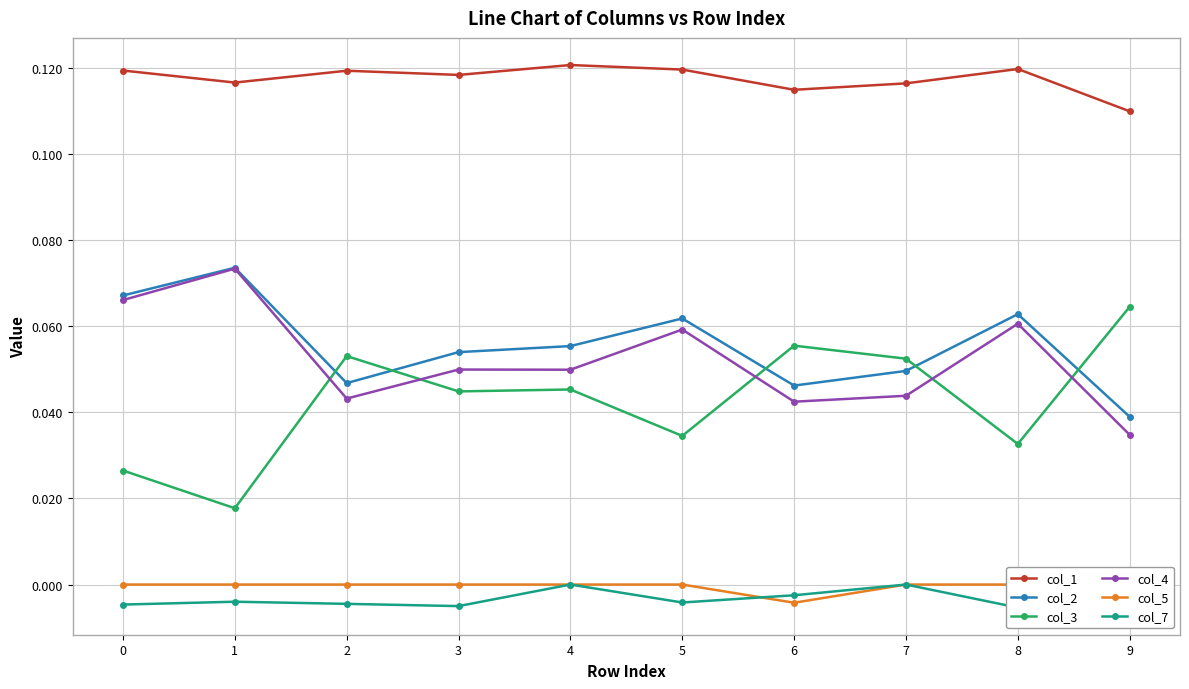

At 8, list the series in order from largest to smallest.

col_1, col_2, col_4, col_3, col_5, col_7